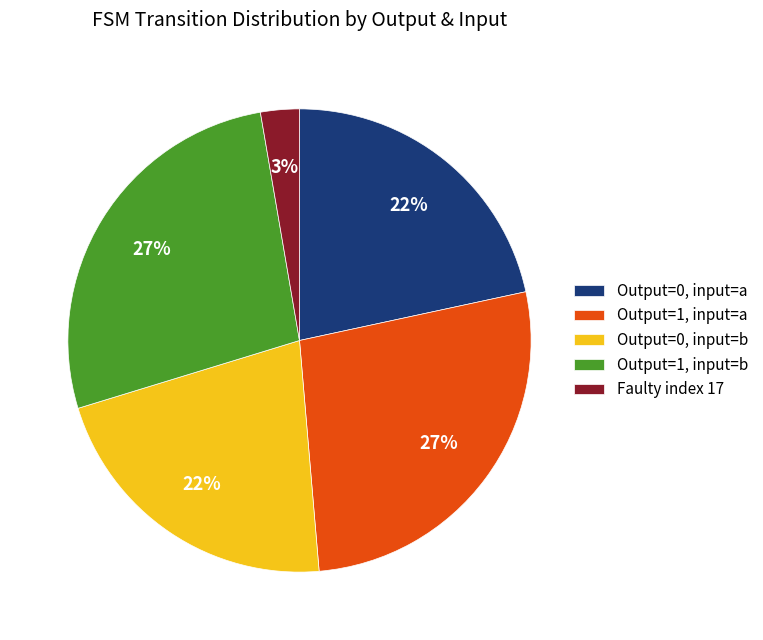

Do Output=0, input=b and Output=0, input=a together represent more than half of the pie?

No